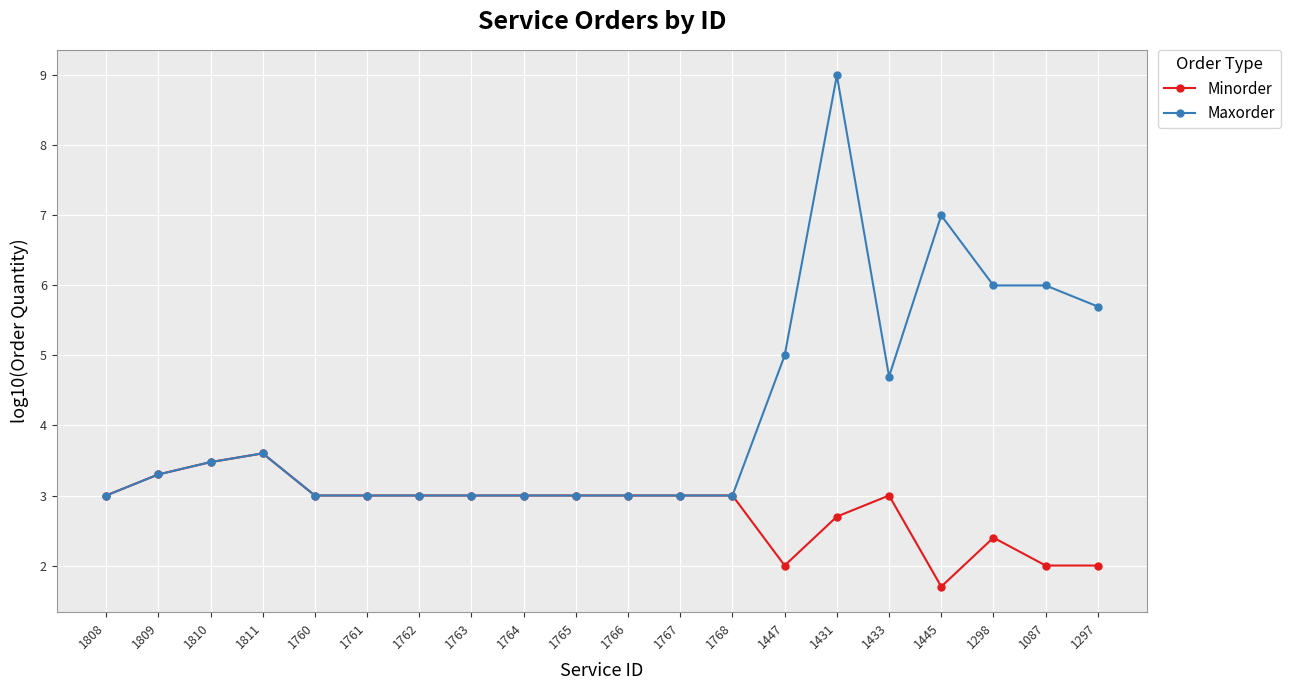

What is the spread (max minus min) of values at 1445?

5.3